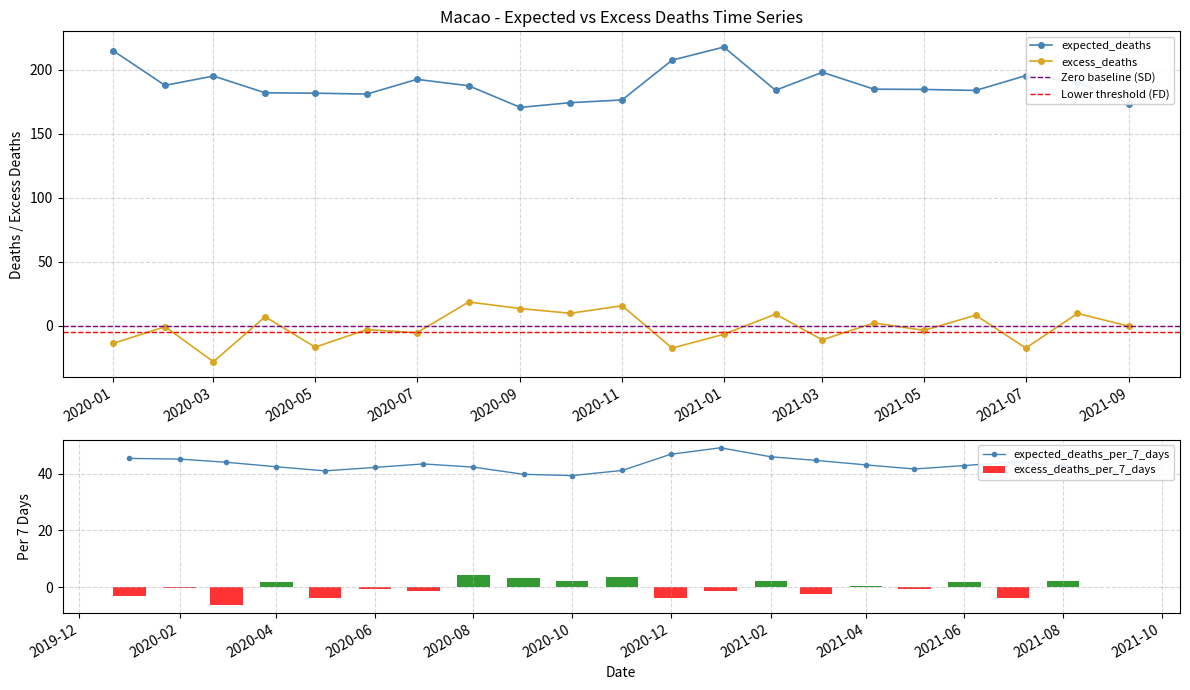

How many distinct data groups are displayed?

4